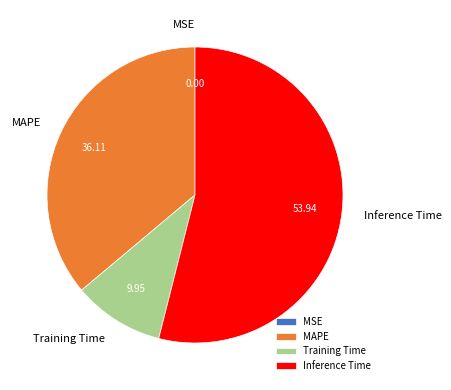

Is there any slice that represents more than half of the pie?

Yes